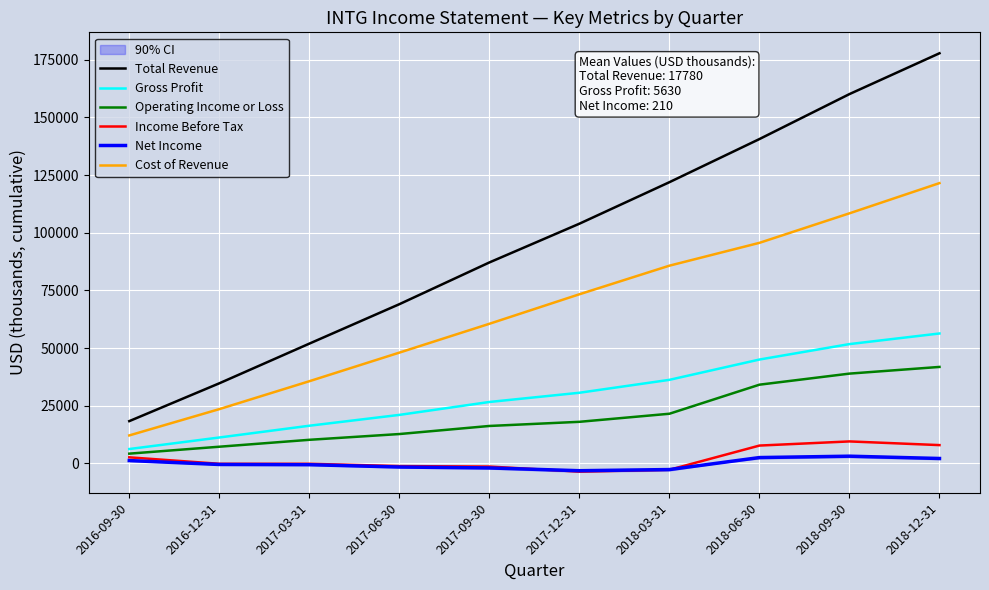

How many data points does each series have?

10